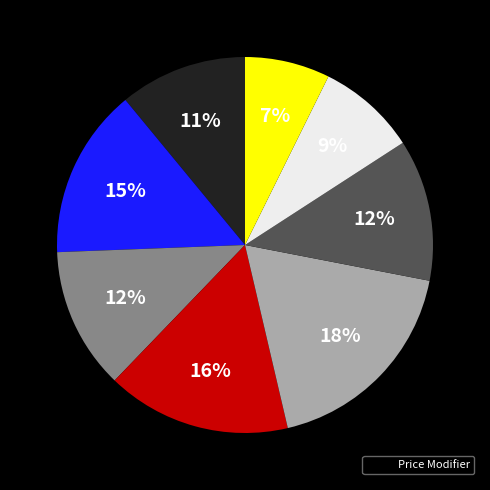

Does any single category account for the majority?

No